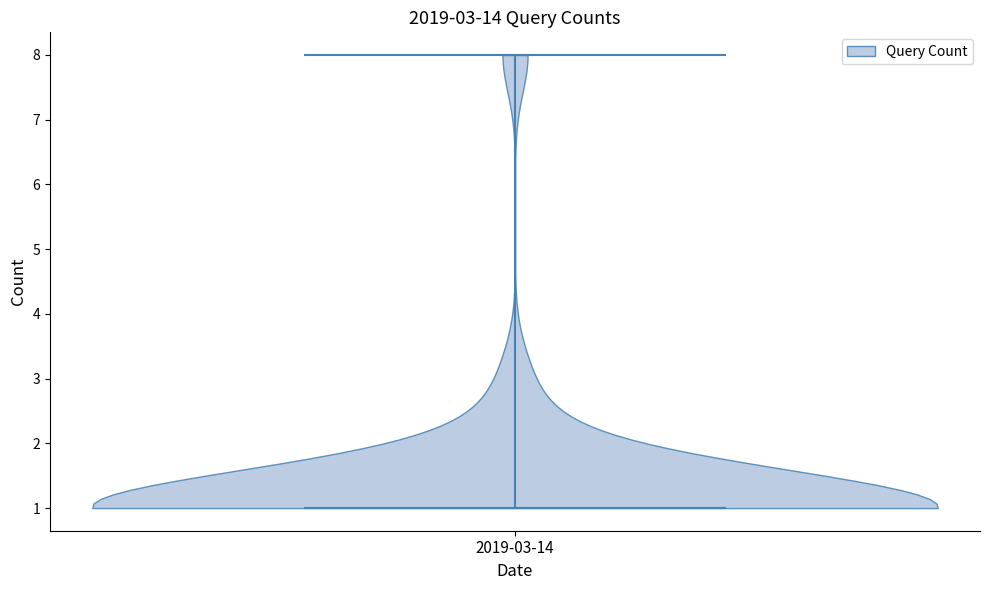

Read this violin plot against the y-axis: where its median line is, and the lowest and highest points the violin reaches. The values are not printed on the chart, so give them approximately, as read against the axis.

median line 1, lowest point 1, highest point 8